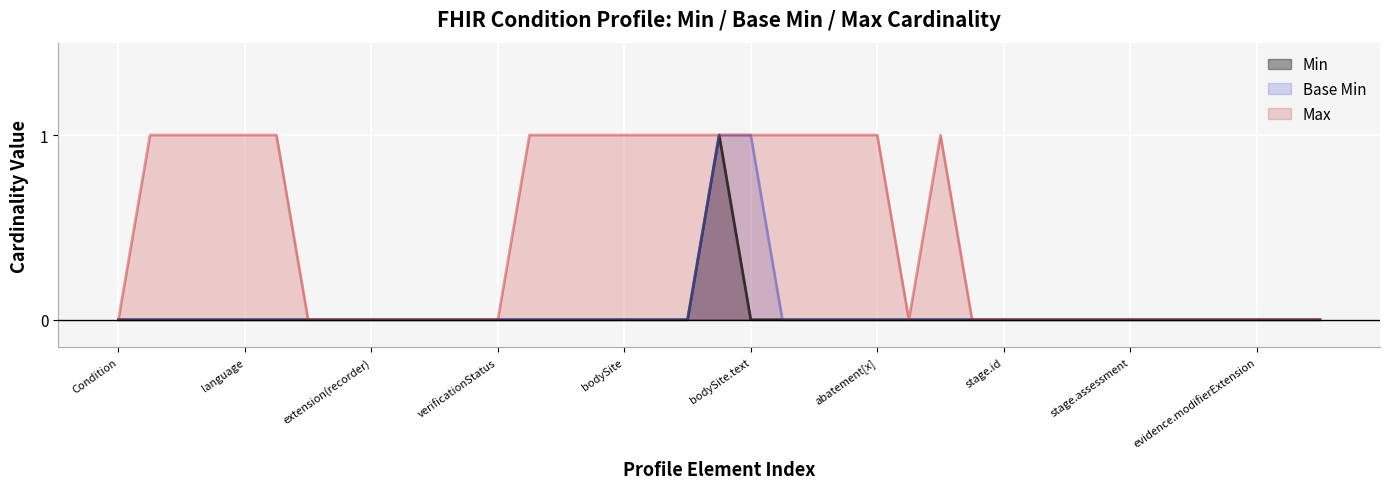

What is the approximate value of Max at Condition.text?

1